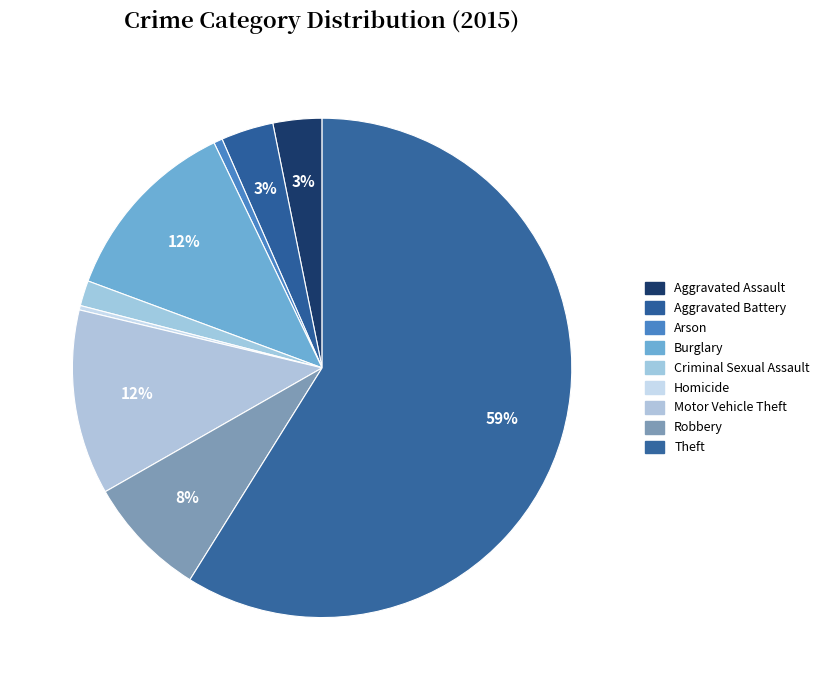

Rank the categories by value from highest to lowest.

Theft, Burglary, Motor Vehicle Theft, Robbery, Aggravated Battery, Aggravated Assault, Criminal Sexual Assault, Arson, Homicide